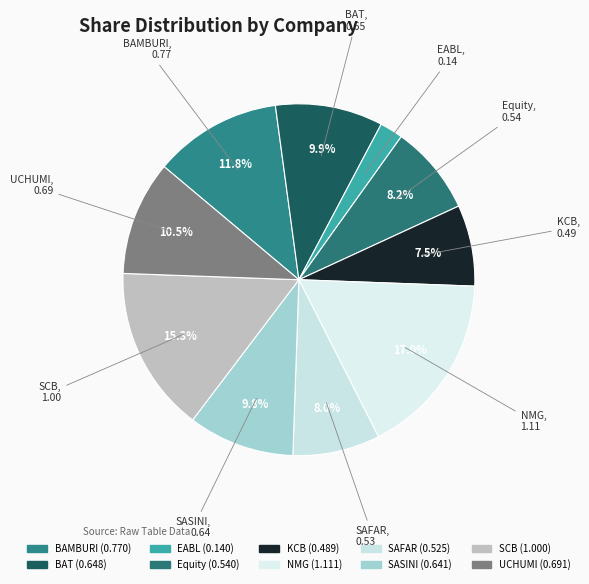

Which slice is the smallest?

EABL